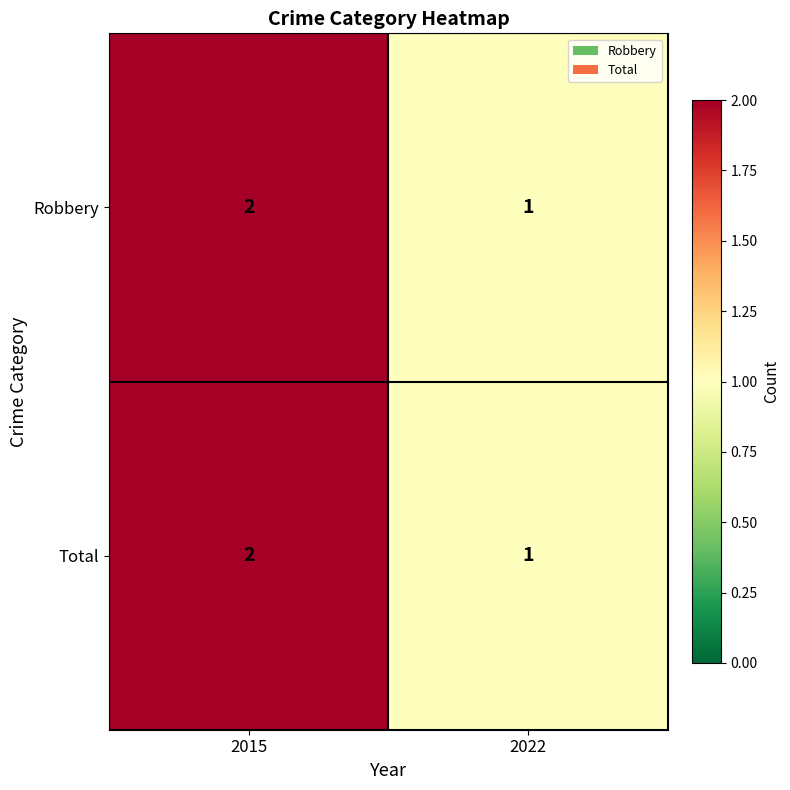

Count the number of data series in this chart.

2